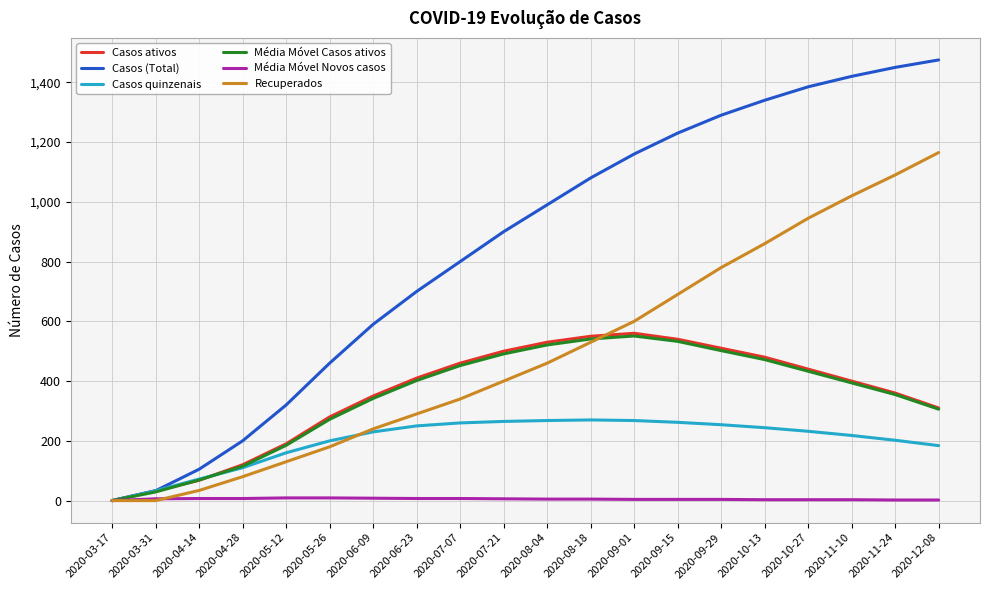

What position from the right is 2020-11-10?

3